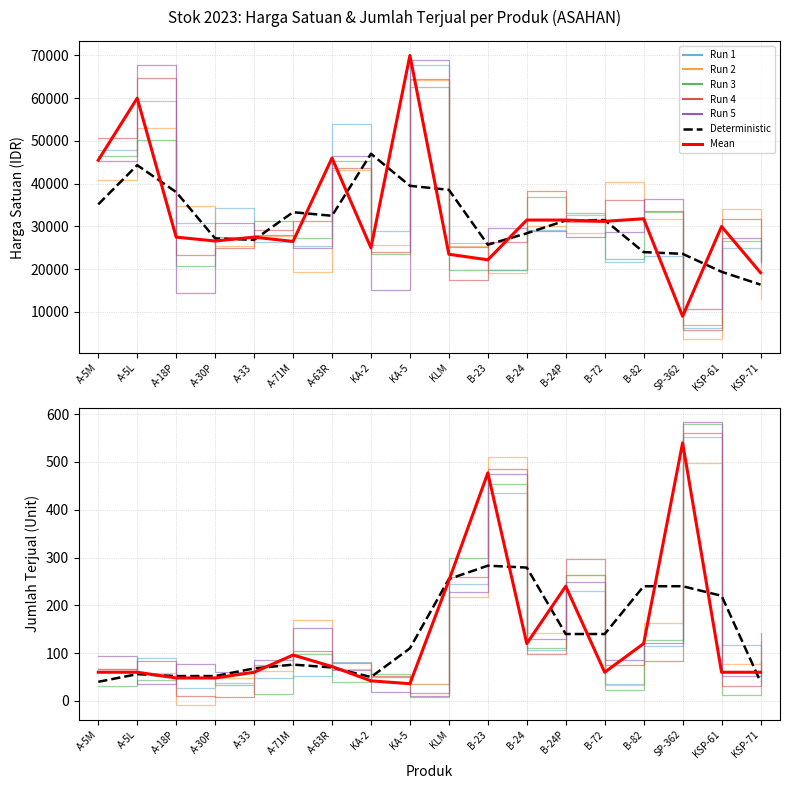

What is the average value?

32472